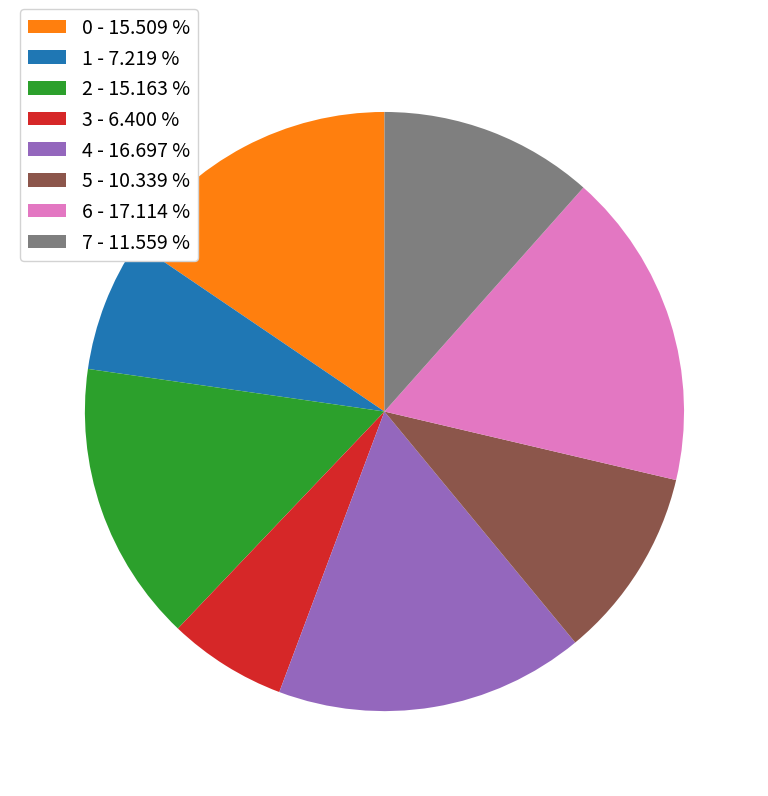

Count the number of slices in the pie.

8